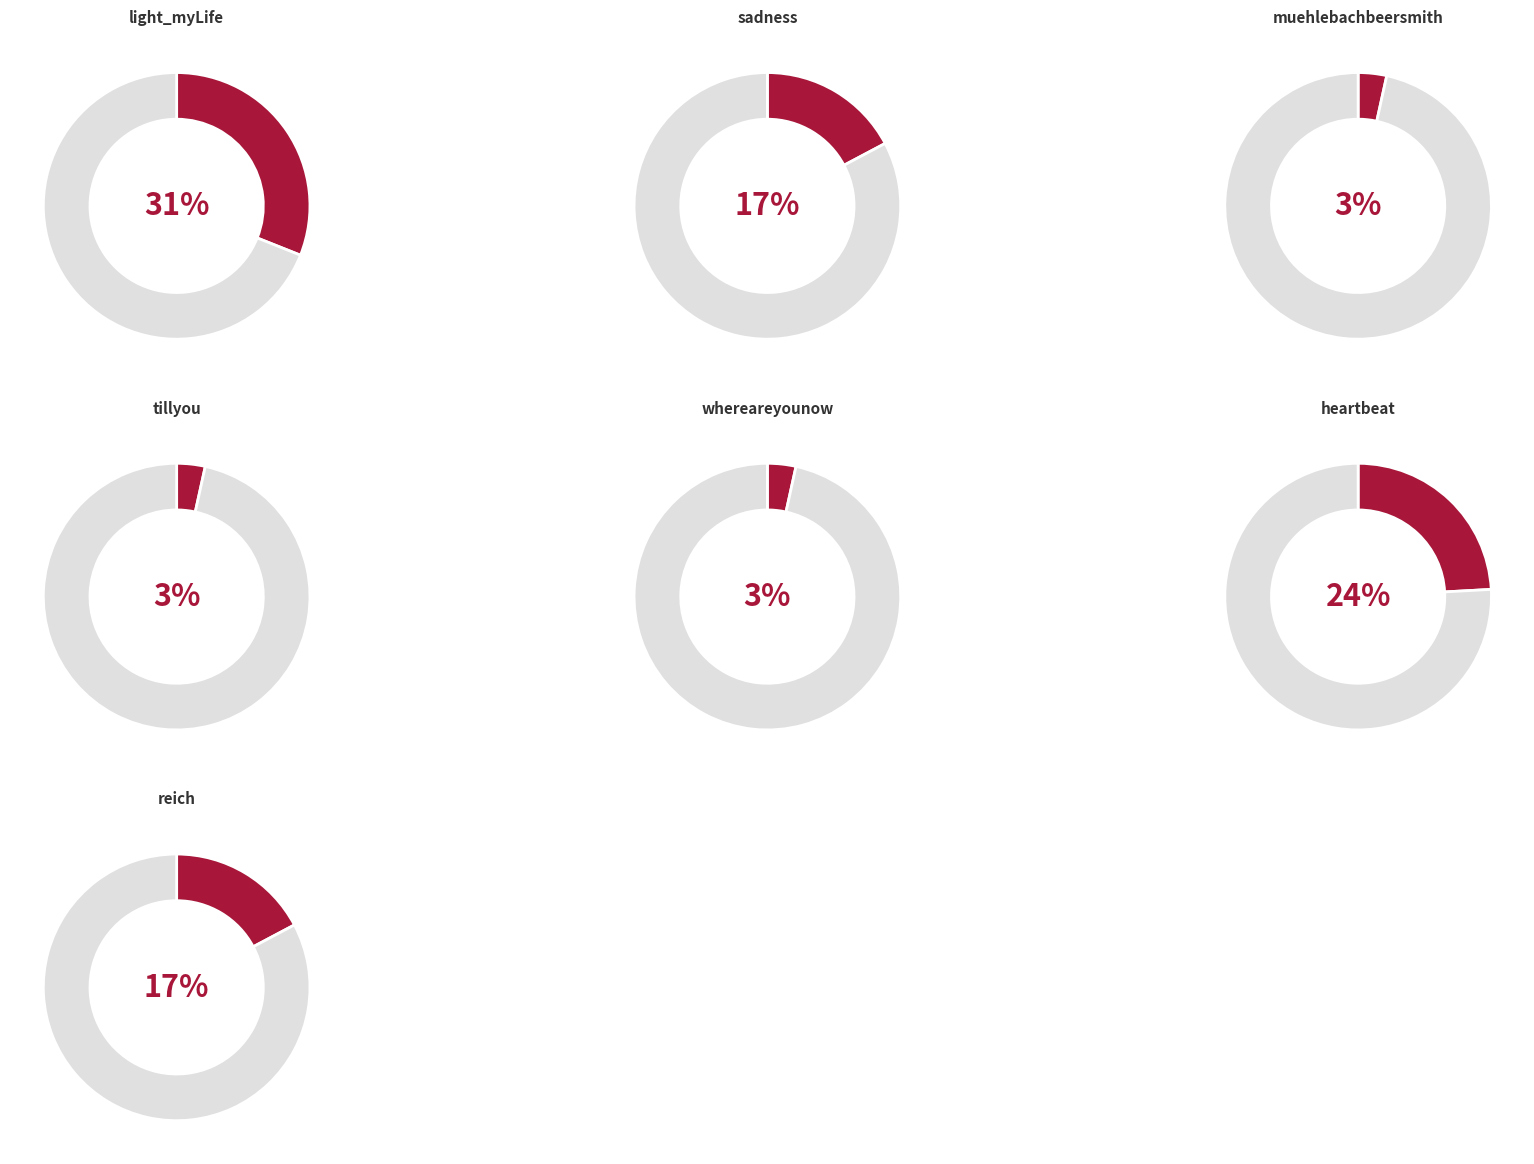

Is light_myLife the majority of the pie?

No